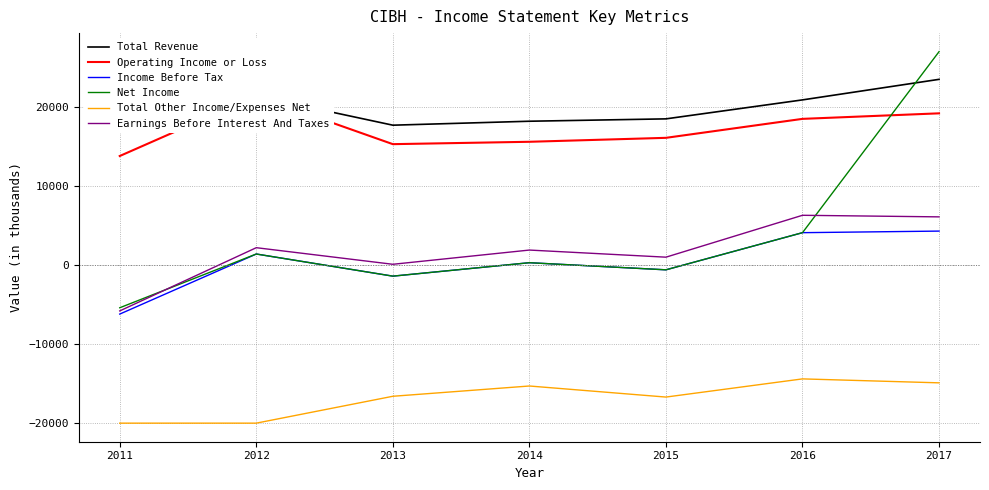

Is the value of Net Income at 2016 greater than the value of Total Revenue at 2012?

No